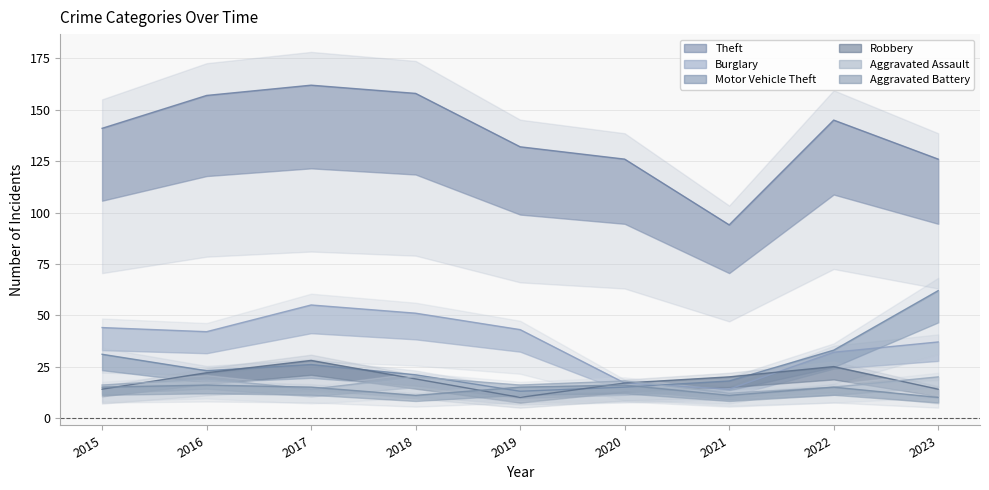

How many lines are shown in the chart?

6